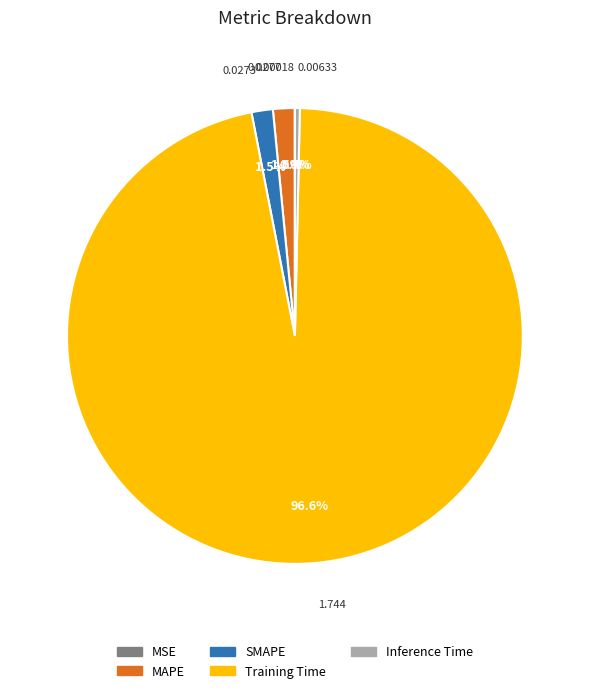

Does Training Time account for over 50% of the chart?

Yes